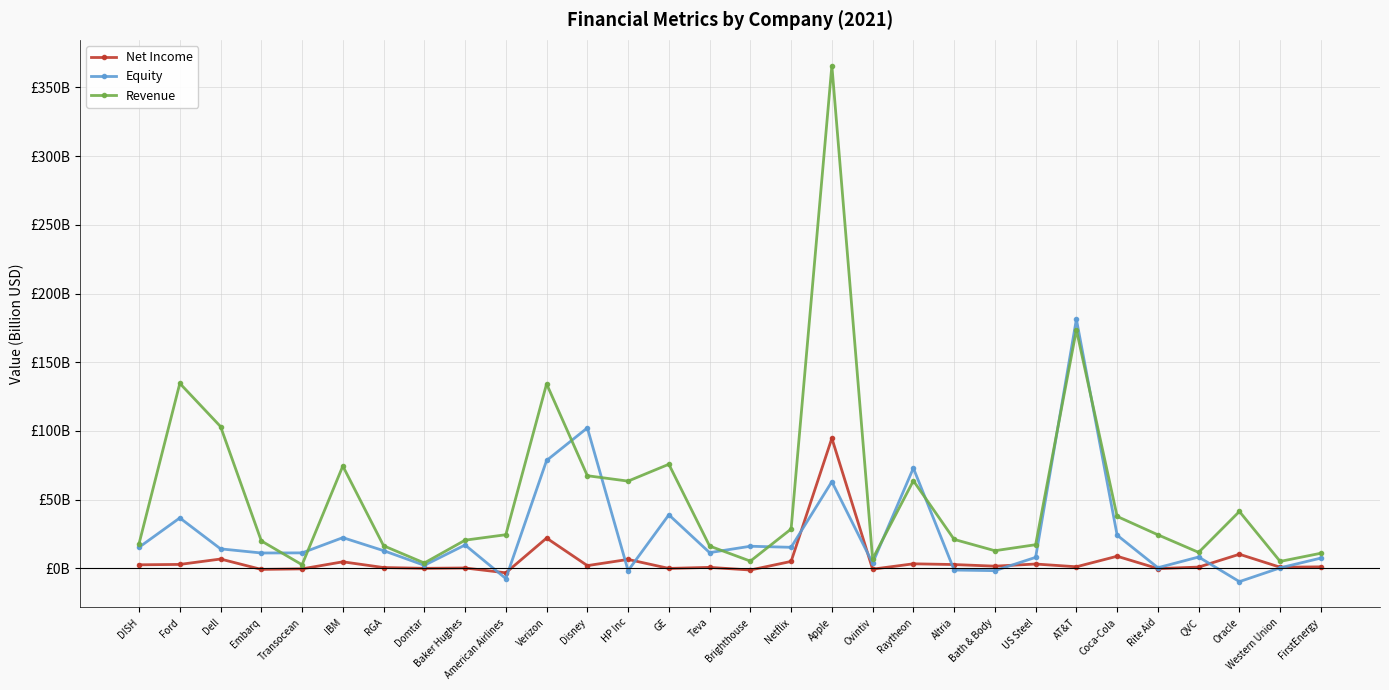

True or false: Equity has a value of -0.7 at Bath & Body.

False